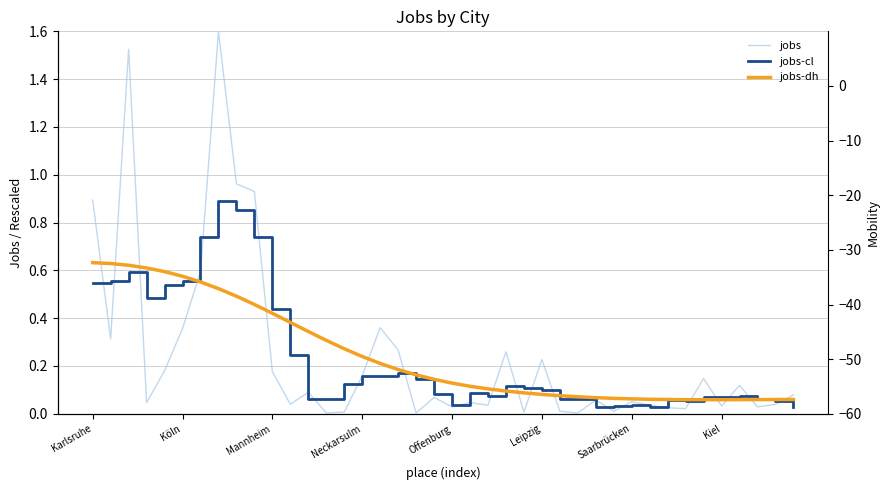

How many lines are shown in the chart?

3